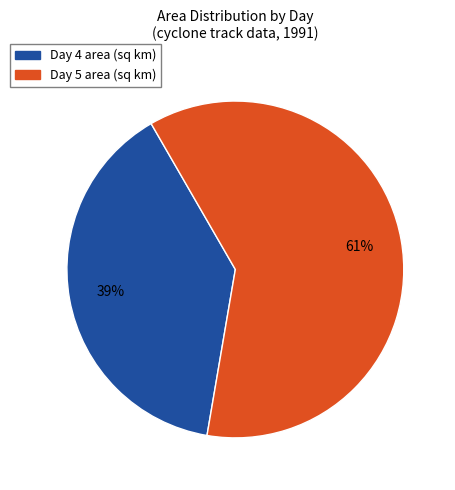

How many slices are in this pie chart?

2